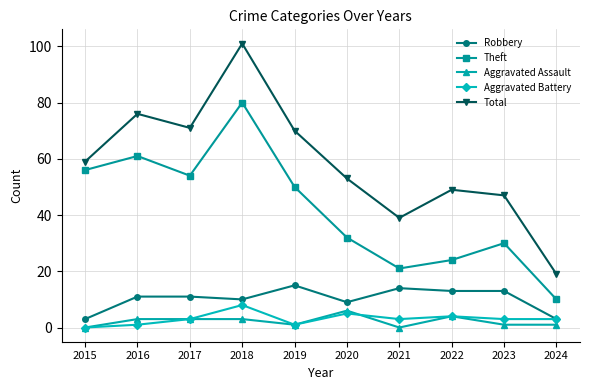

Where is Theft nearest to the value 45?

2019